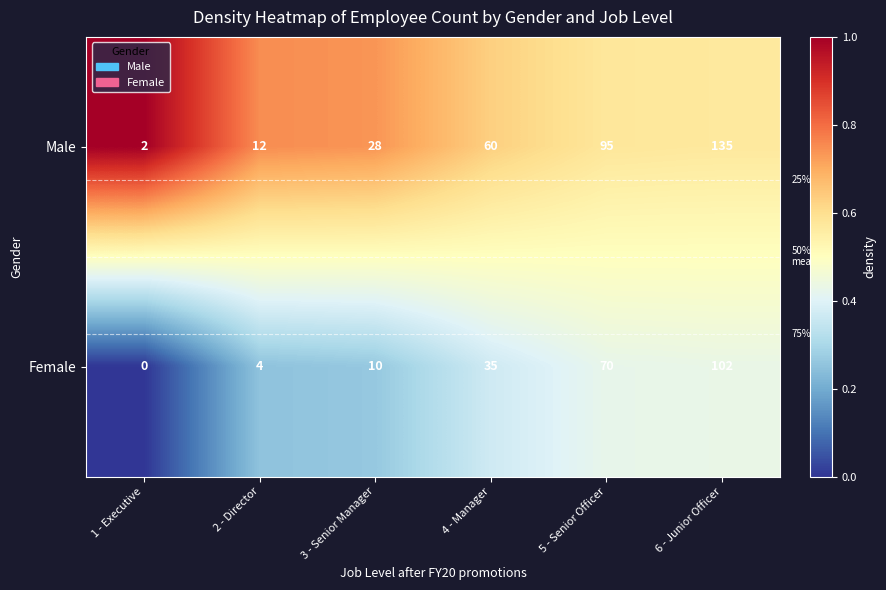

Which series has the largest total across all categories?

Male